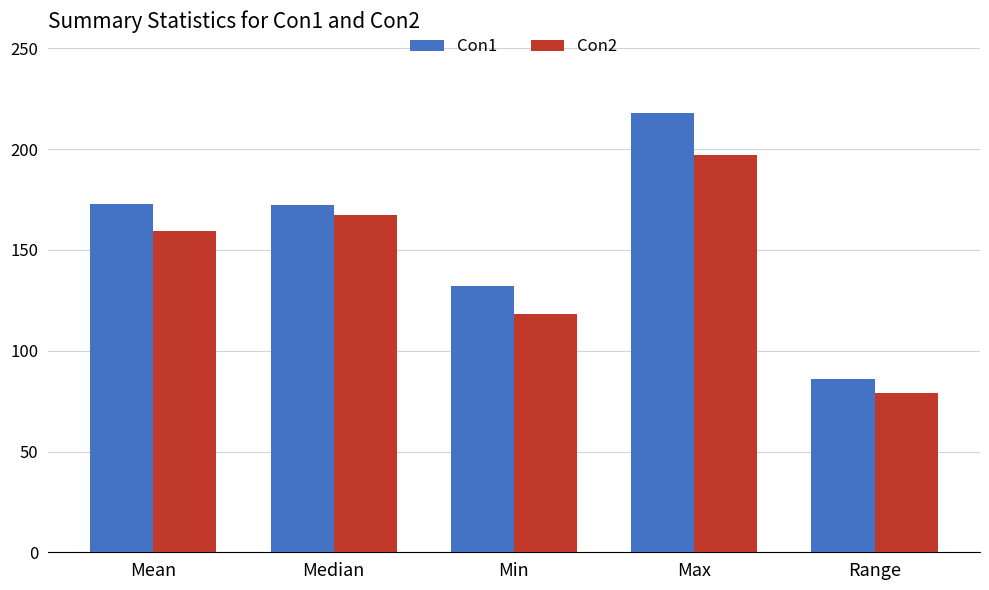

Rank the series by their maximum value, from highest to lowest.

Con1, Con2